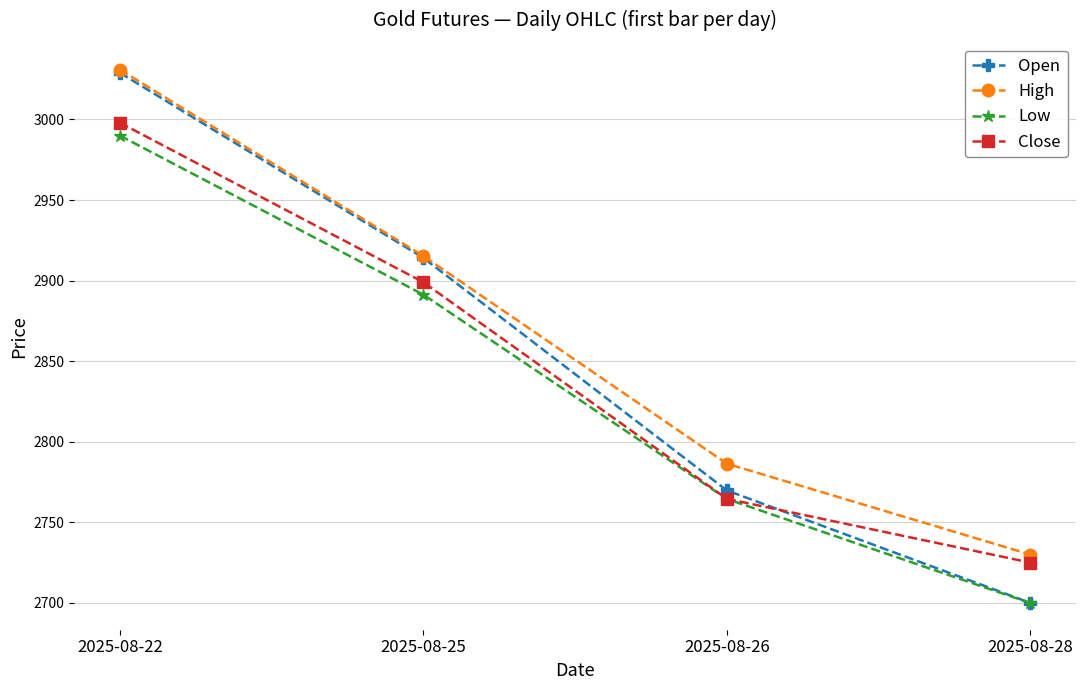

Is this an area chart (filled region under the line)?

No